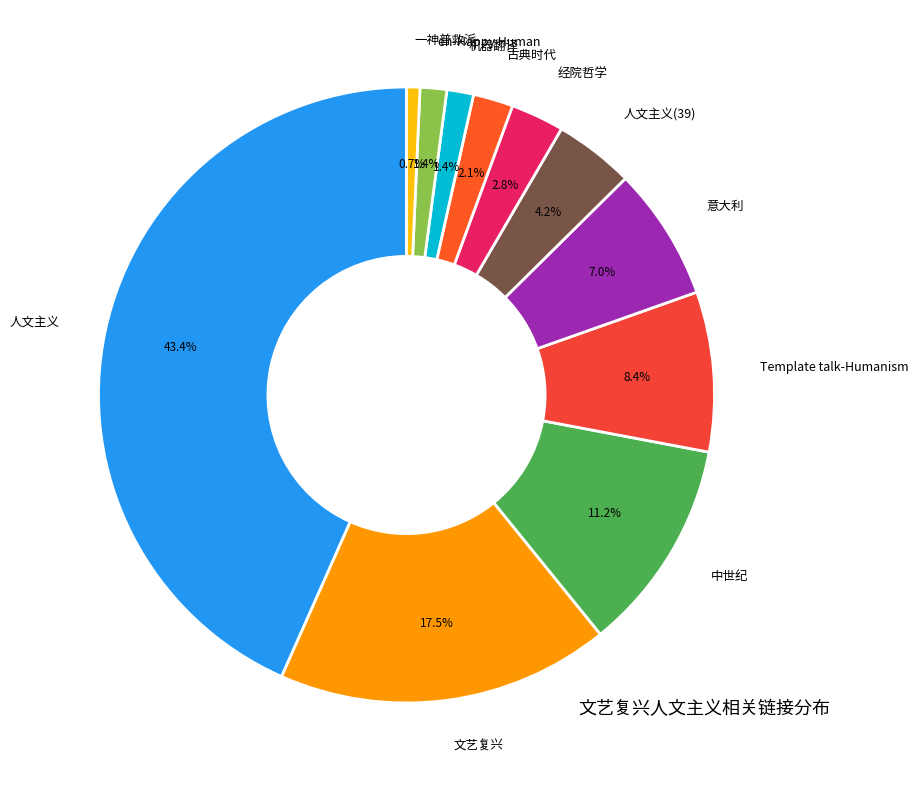

To the nearest percent, what is the difference between the 人文主义(39) and 人文主义 slice percentages?

39%